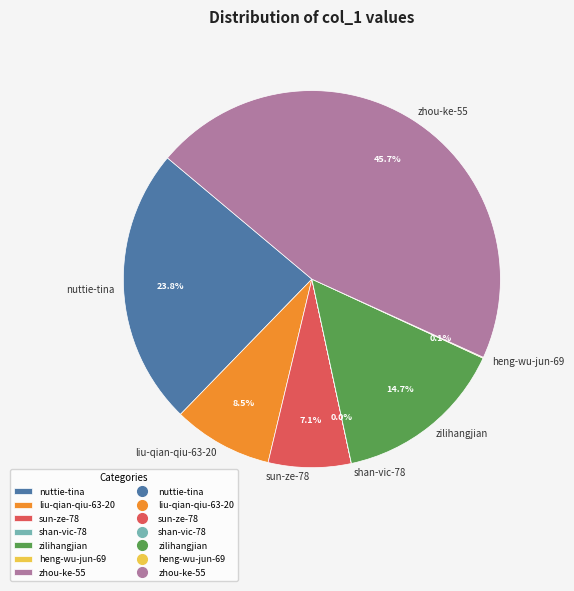

Approximately how many times larger is the value at zilihangjian compared to zhou-ke-55?

0.3